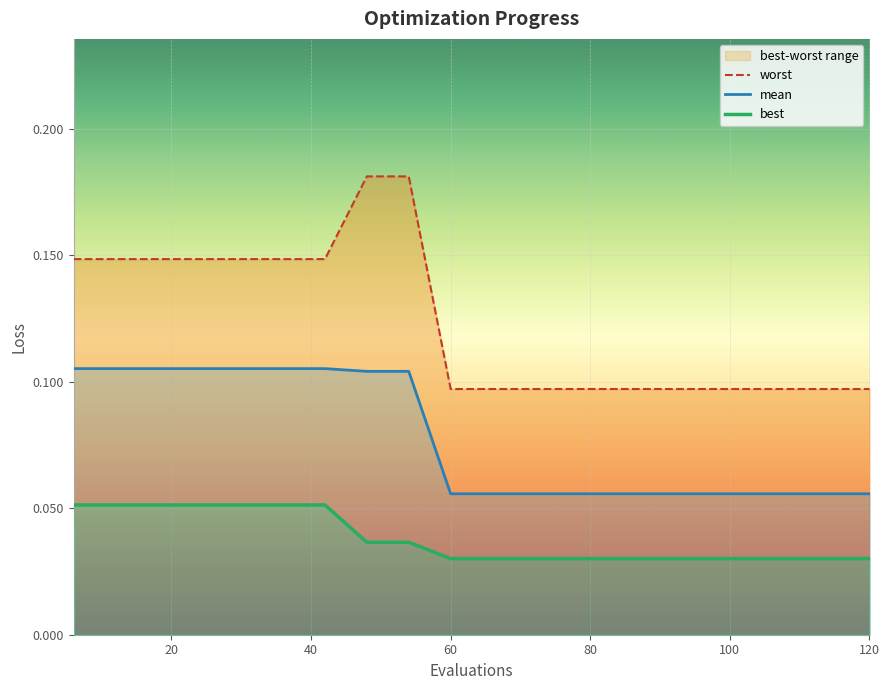

True or false: mean has more than 0 interior local peaks.

False